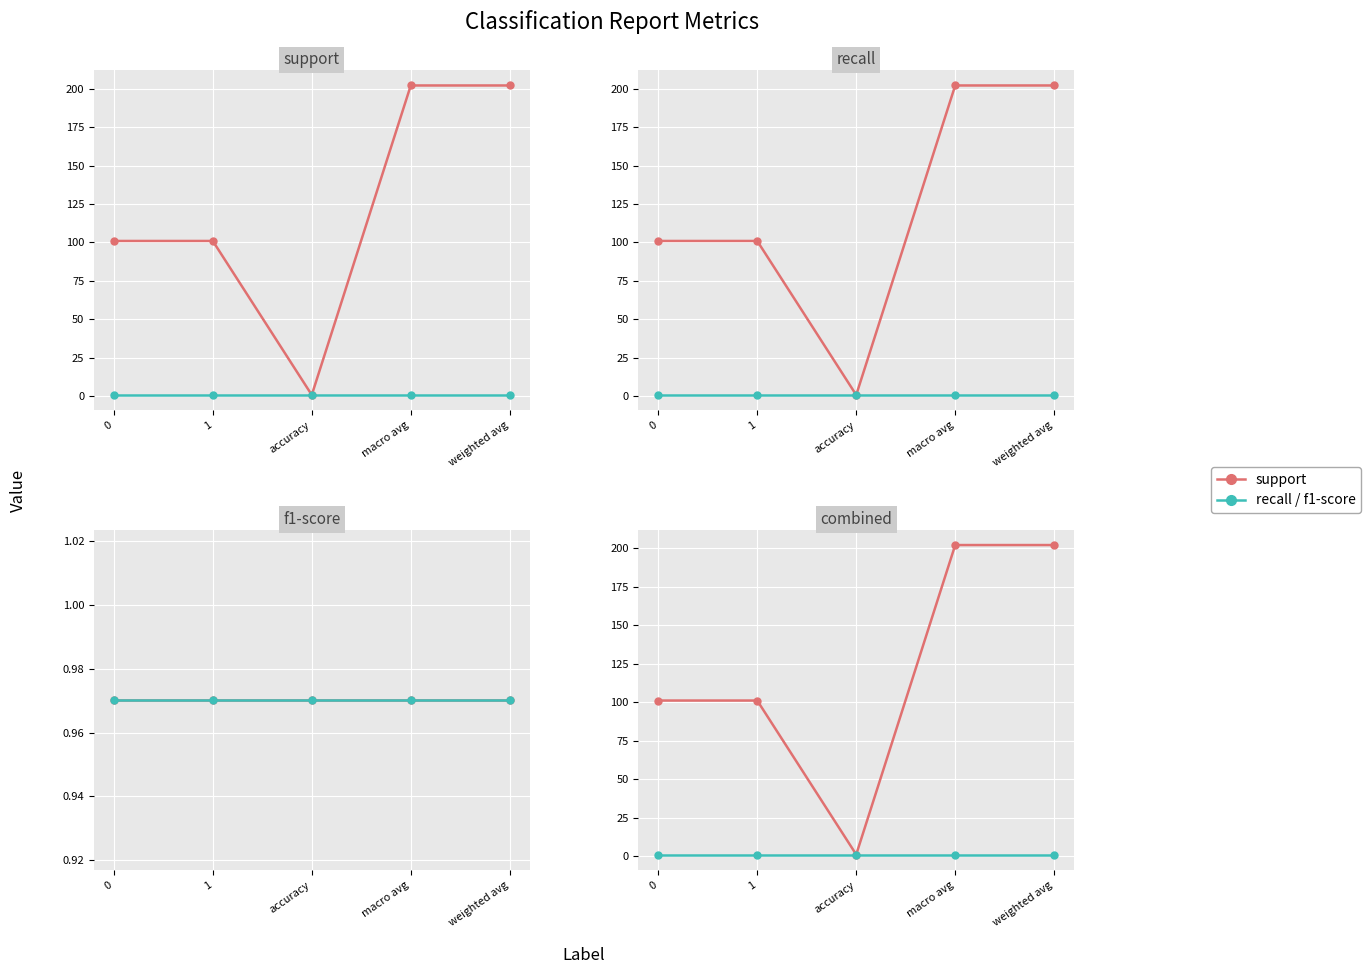

How many data points does each series have?

5